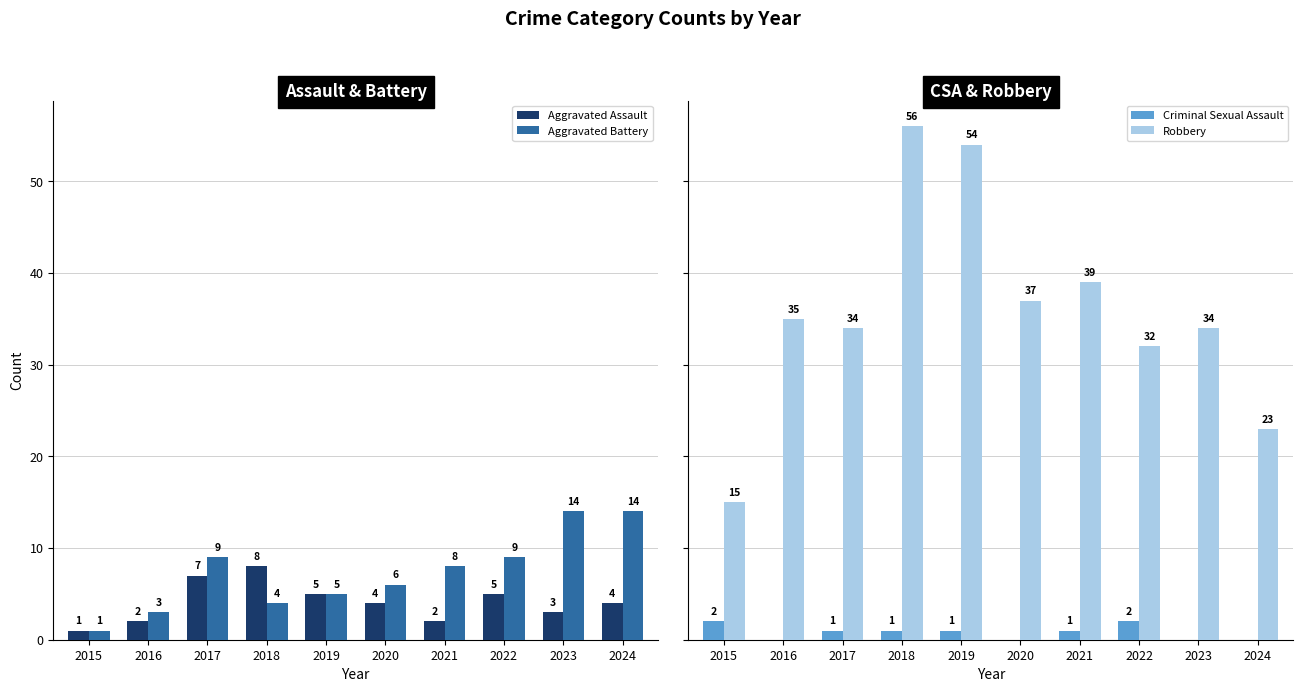

Rank the series by their maximum value, from lowest to highest.

Criminal Sexual Assault, Aggravated Assault, Aggravated Battery, Robbery